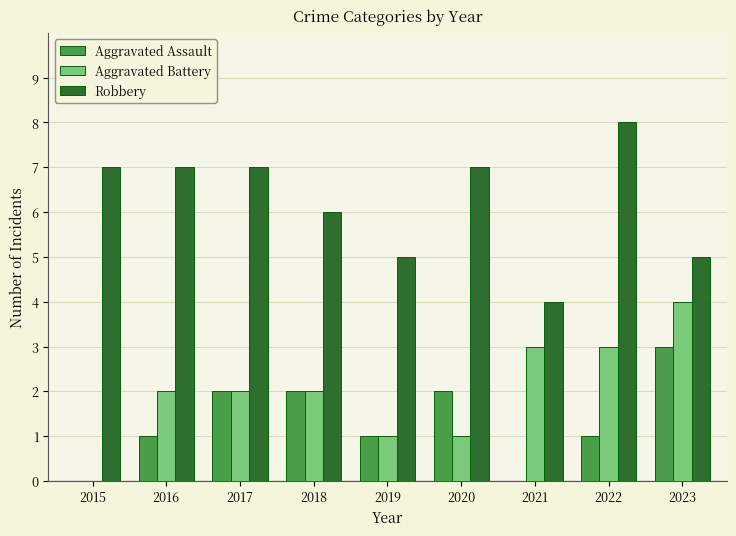

What is the maximum value shown in the chart?

8